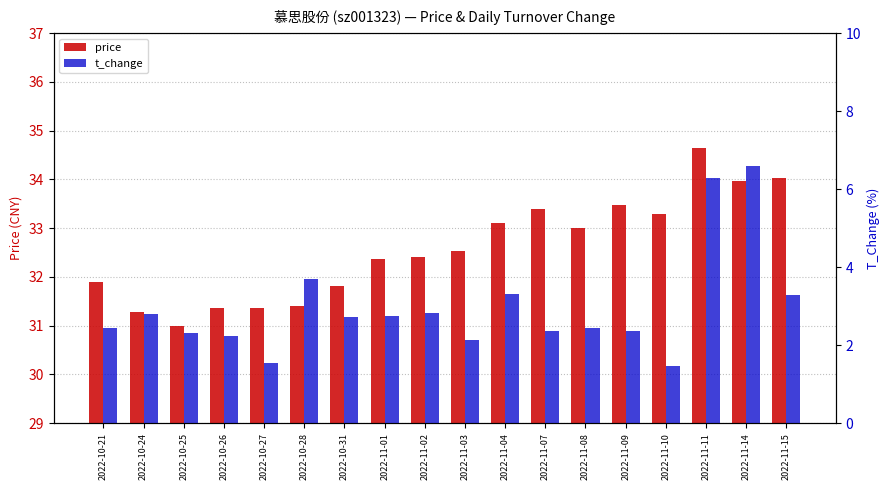

How many groups of bars are there?

18